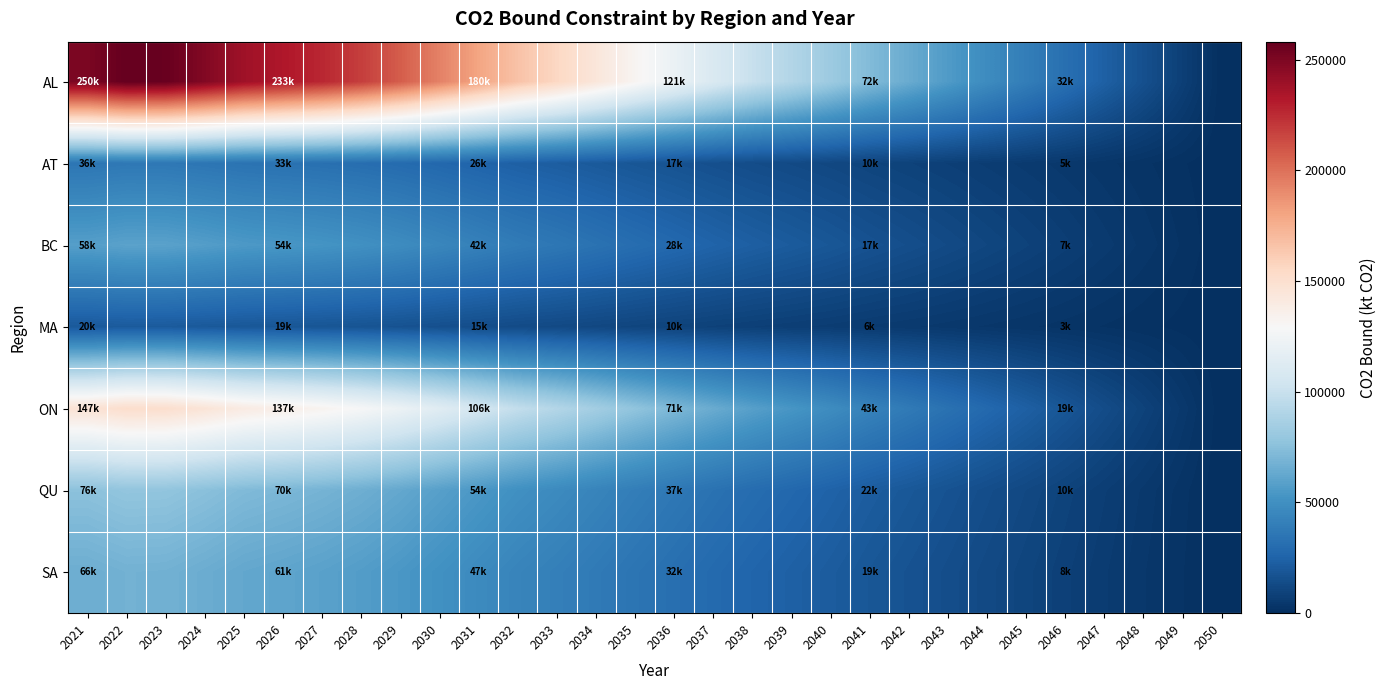

What is the spread (max minus min) of values at 2045?

36546.5